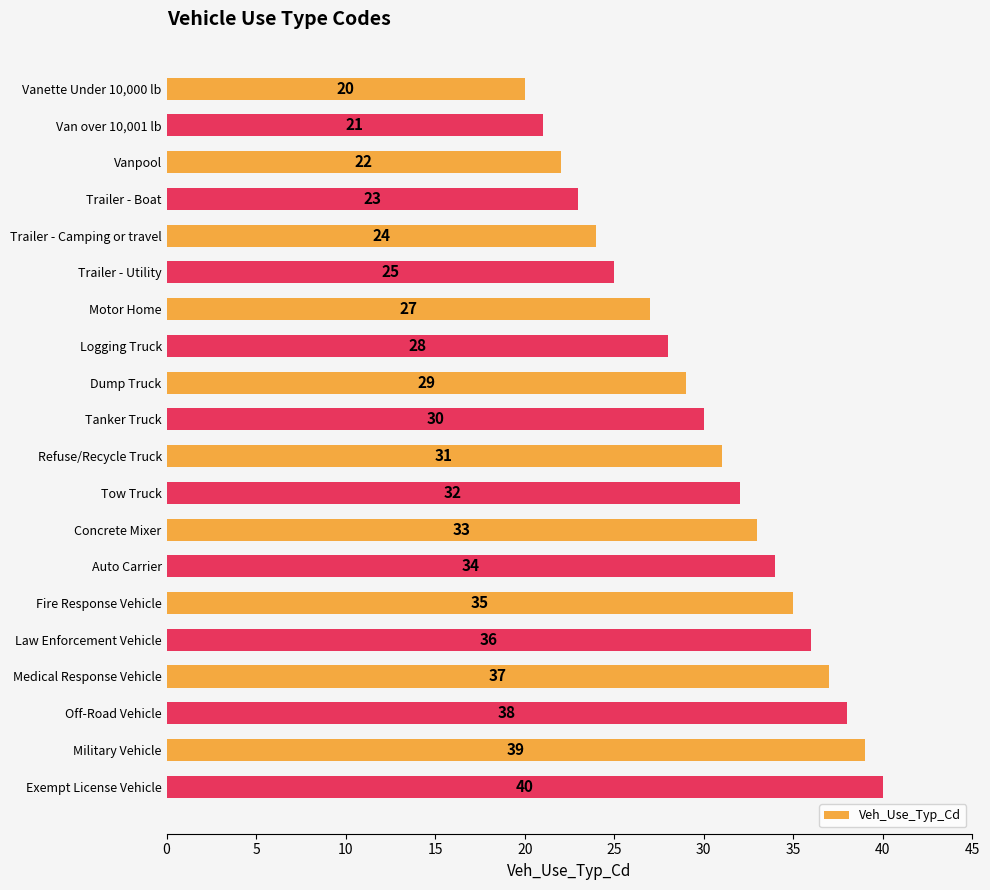

How many data points are less than 31?

10